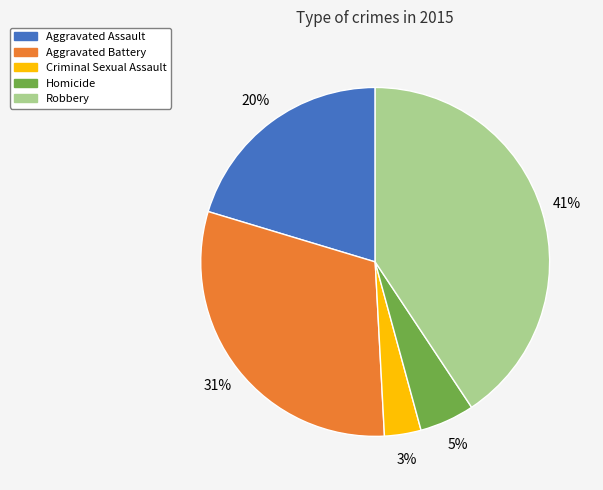

To the nearest percent, what portion does Homicide represent?

5%